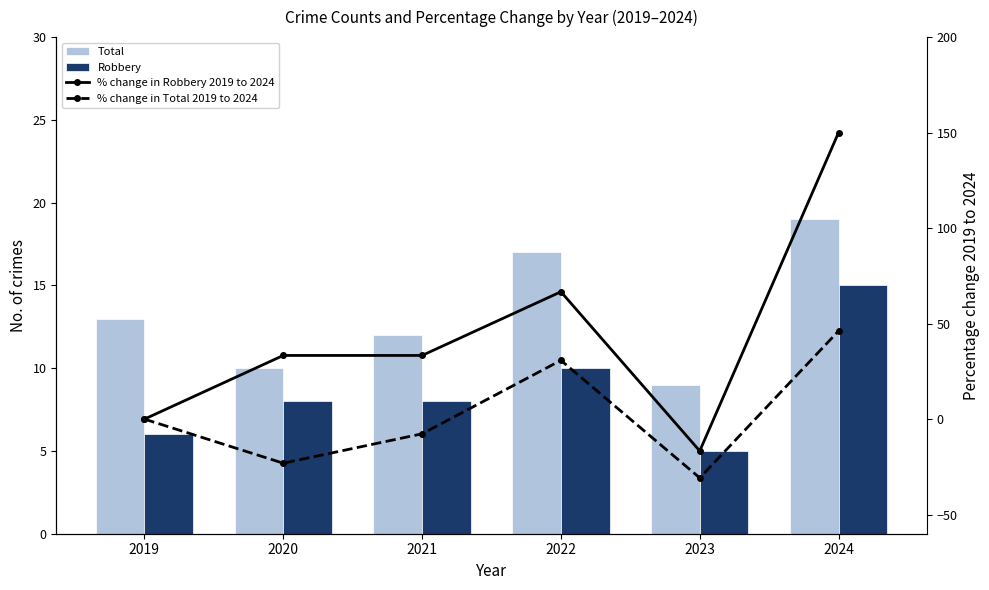

The Robbery series shows 6.0 at 2019. True or false?

True